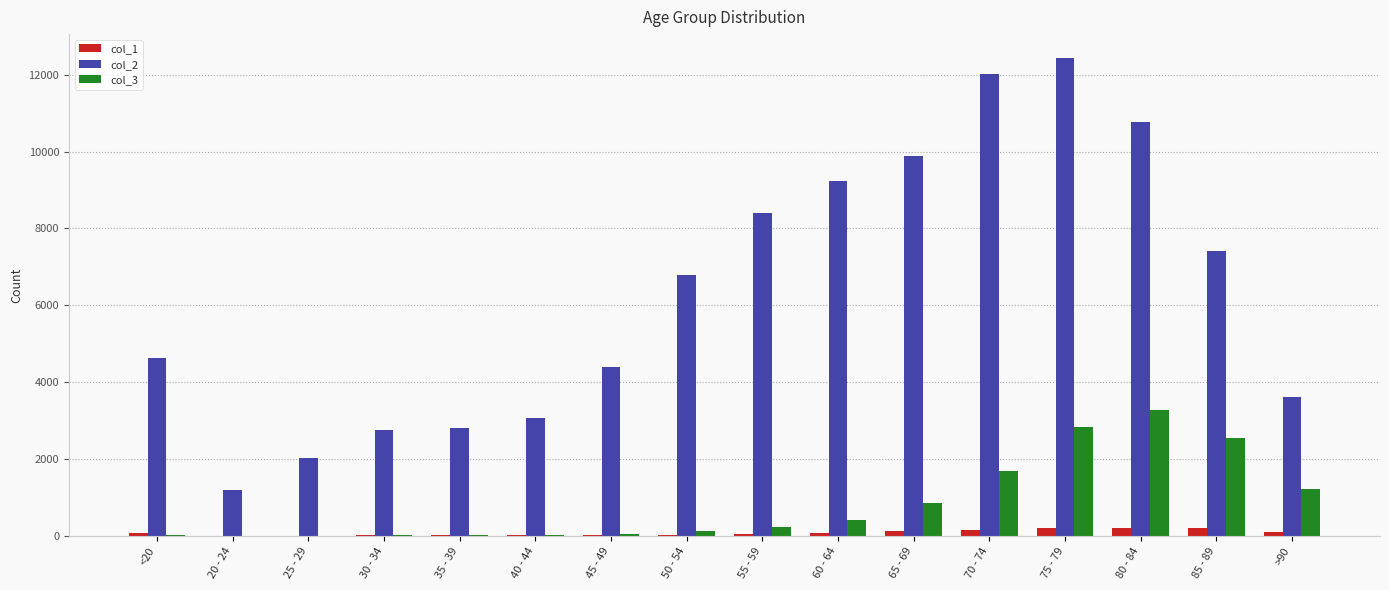

What is the maximum value shown in the chart?

12434